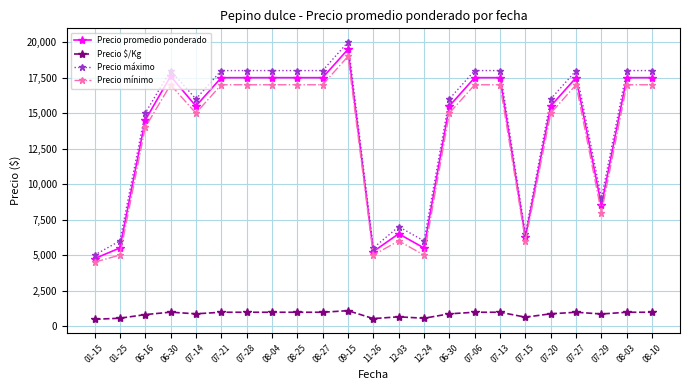

Is this an area chart (filled region under the line)?

No